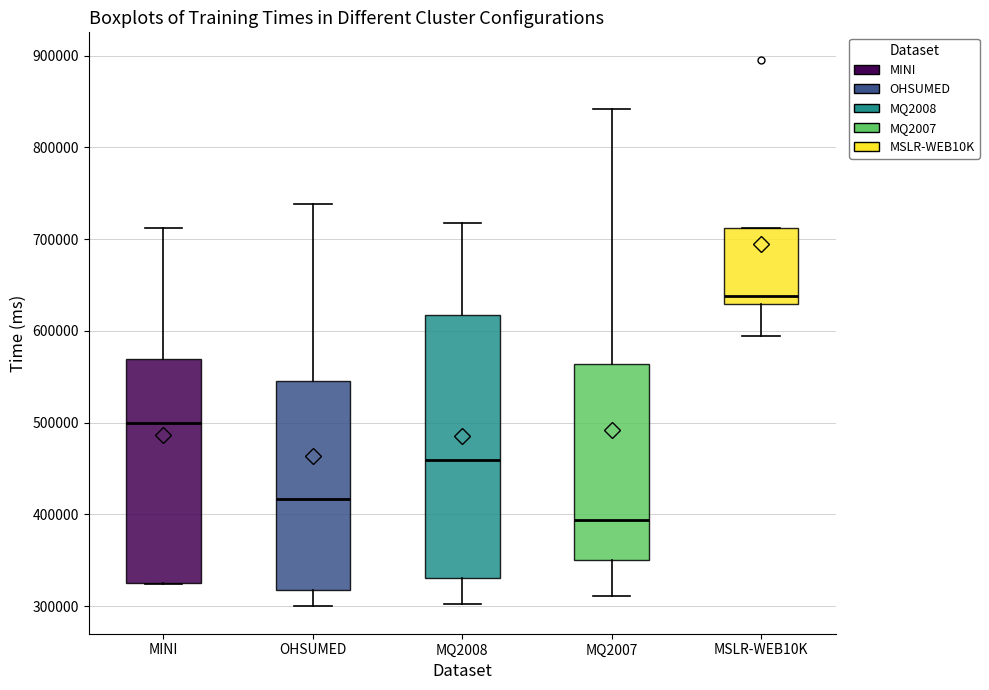

Reading left to right, read every box against the y-axis: the position of its median line, the range the box covers, and the ends of its whiskers. The values are not printed on the chart, so give them approximately, as read against the axis.

MINI: median 500000, box 330000 to 570000, whiskers 320000 to 710000
OHSUMED: median 420000, box 320000 to 550000, whiskers 300000 to 740000
MQ2008: median 460000, box 330000 to 620000, whiskers 300000 to 720000
MQ2007: median 390000, box 350000 to 560000, whiskers 310000 to 840000
MSLR-WEB10K: median 640000, box 630000 to 710000, whiskers 590000 to 710000